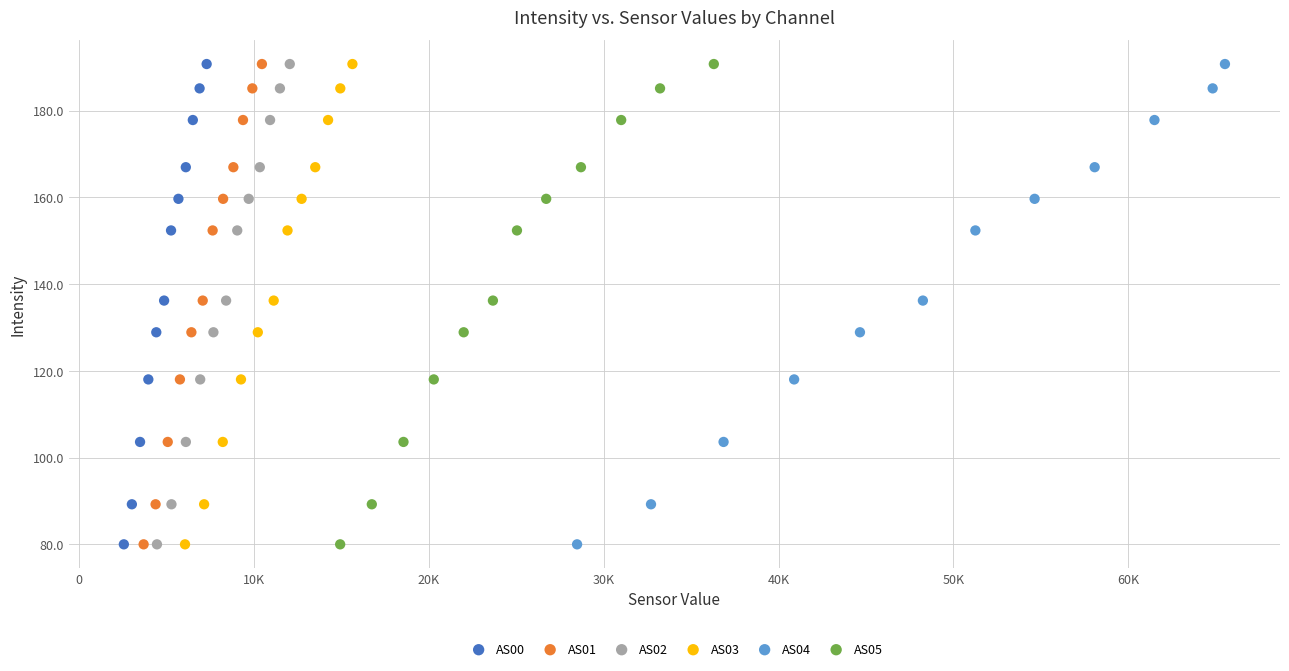

What are all the series names shown in the legend?

AS00, AS01, AS02, AS03, AS04, AS05